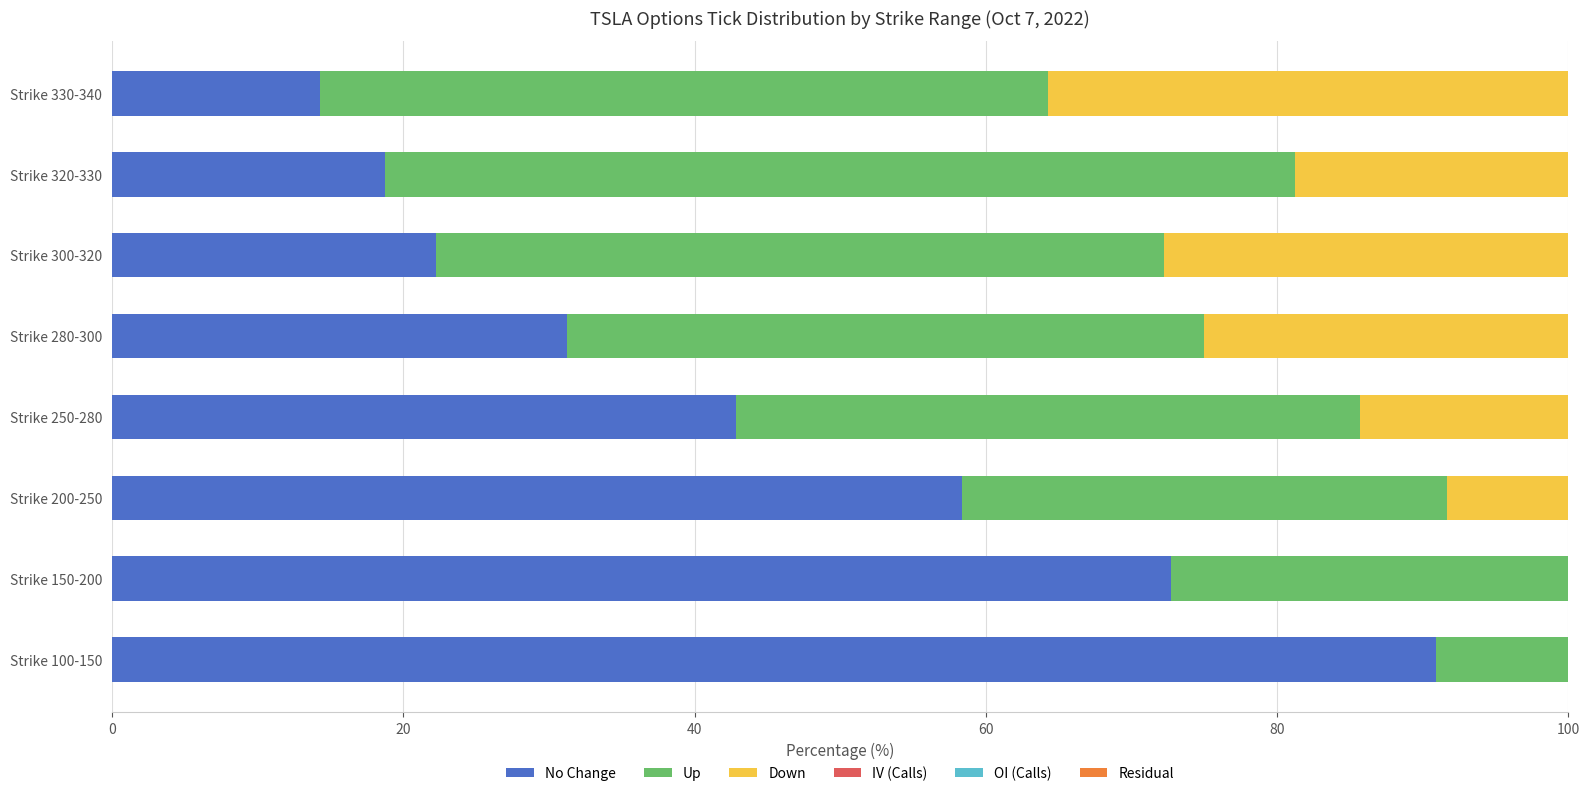

The No Change series shows 90.9 at Strike 100-150. True or false?

True